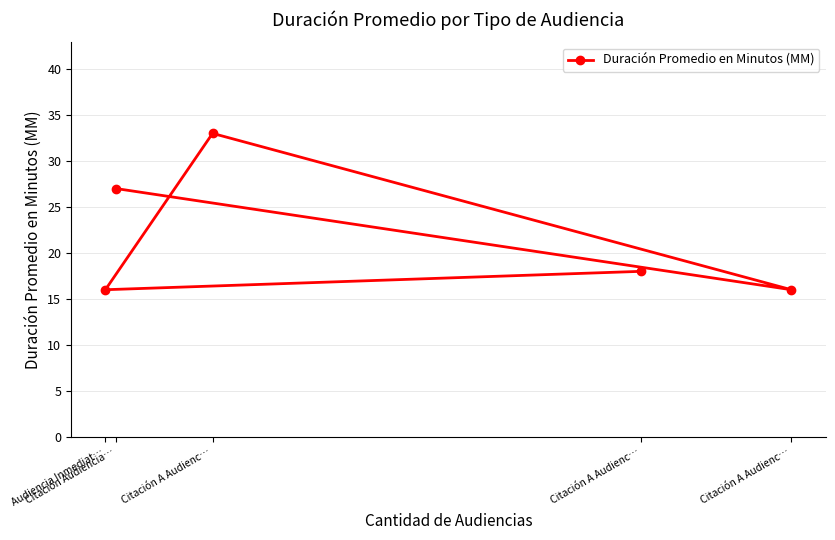

The value at Citación A Audienc… is 16. True or false?

True